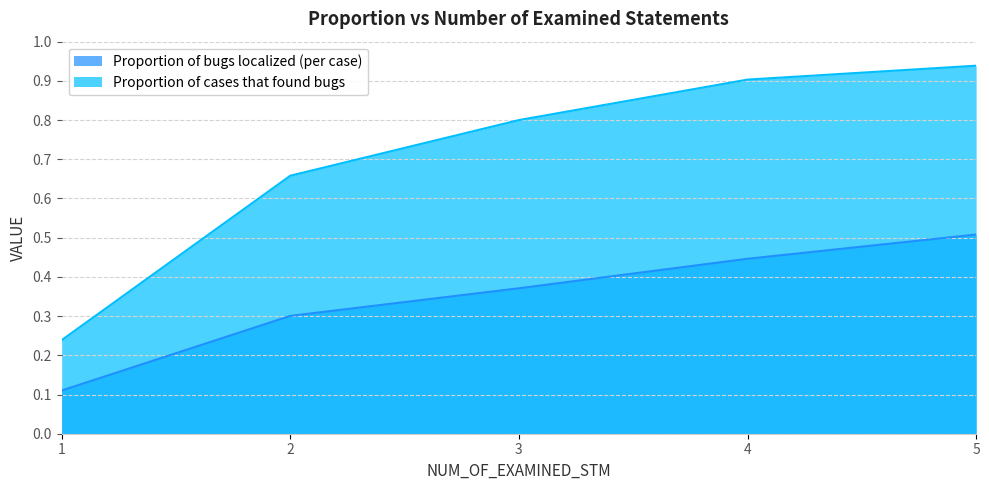

True or false: Proportion of bugs localized (per case) has more than 2 points higher than both neighbors.

False